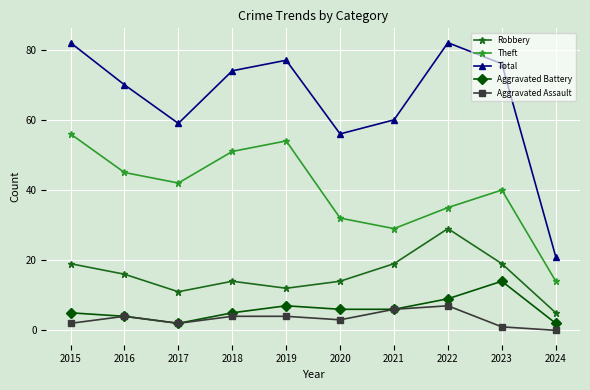

What is the difference between the Theft values at 2020 and 2021?

3